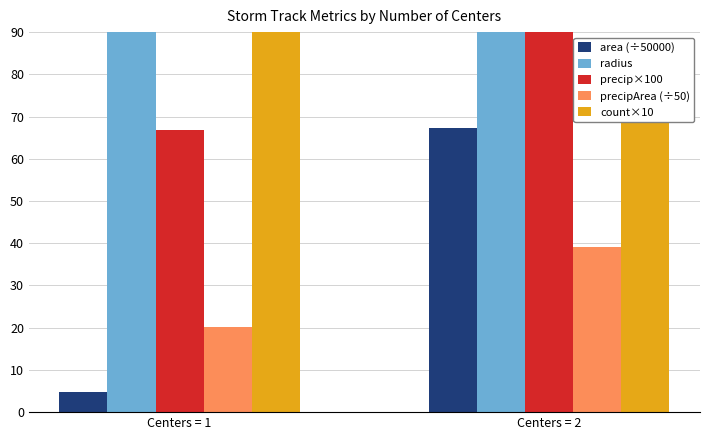

Reading left to right, transcribe all the data shown in this chart.

area (÷50000): Centers = 1=4.8	Centers = 2=67.2
radius: Centers = 1=257.3	Centers = 2=1023.3
precip×100: Centers = 1=66.9	Centers = 2=143.4
precipArea (÷50): Centers = 1=20.2	Centers = 2=39.2
count×10: Centers = 1=130.0	Centers = 2=80.0